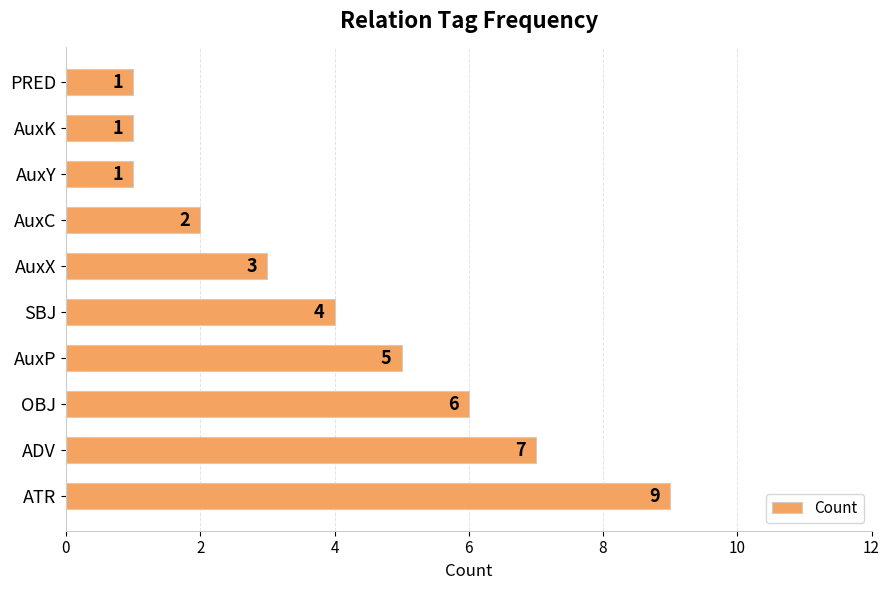

Reading top to bottom, extract all data points from this chart.

1	1	1	2	3	4	5	6	7	9